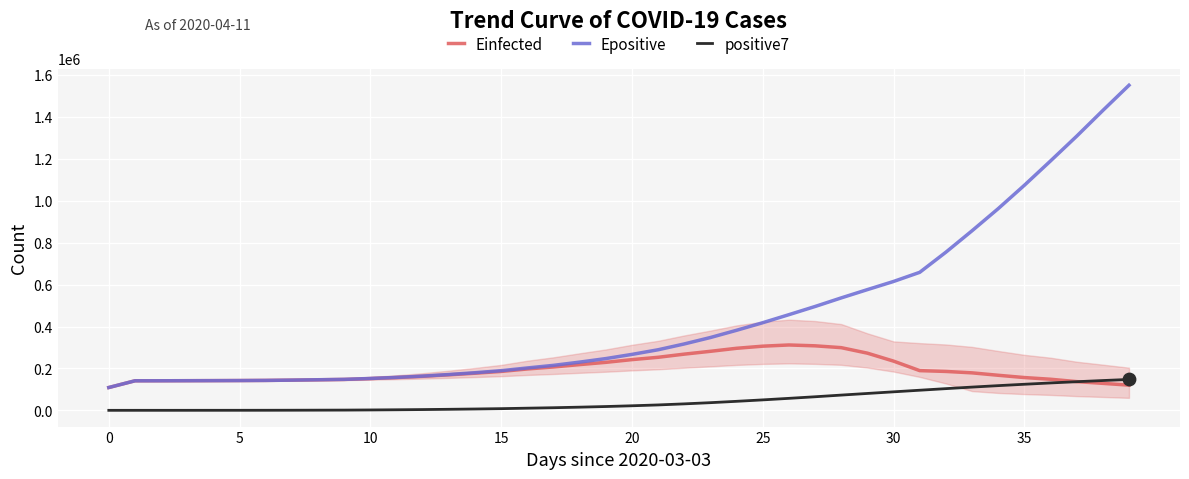

Which series has the largest total across all categories?

Epositive